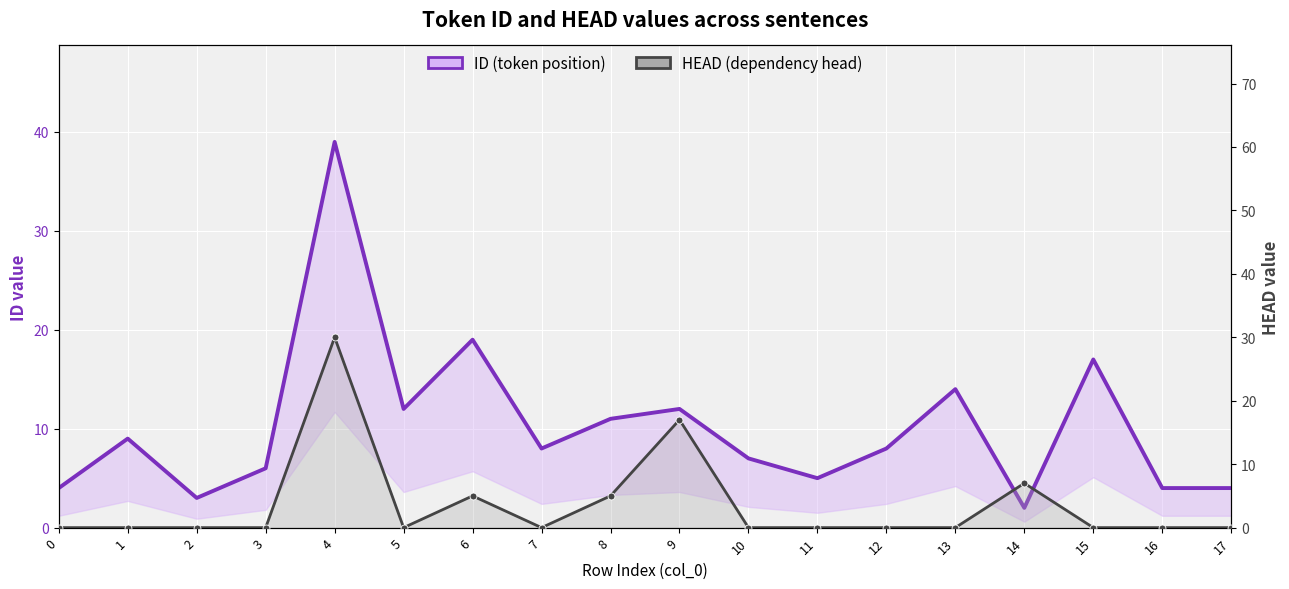

How many data points in ID (token position) are less than 8?

8